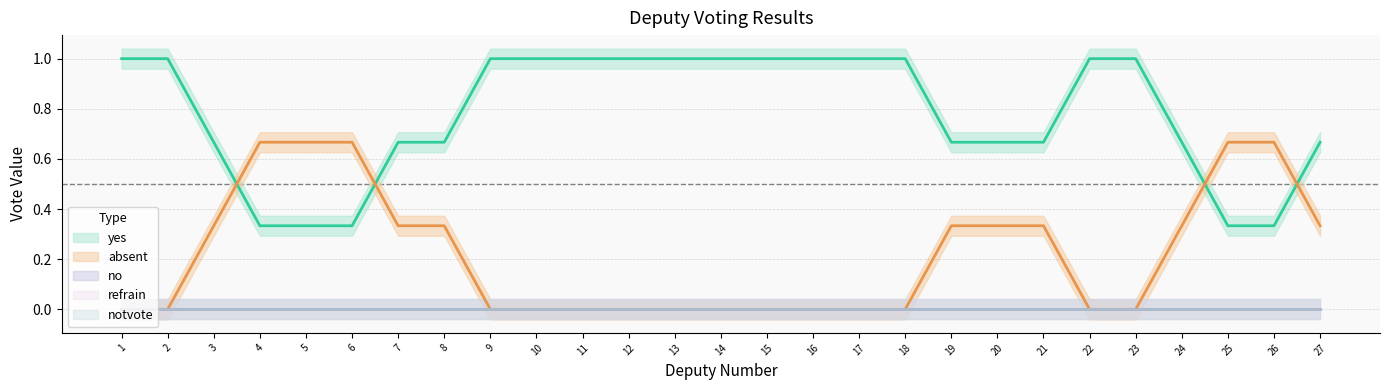

How many lines are shown in the chart?

5